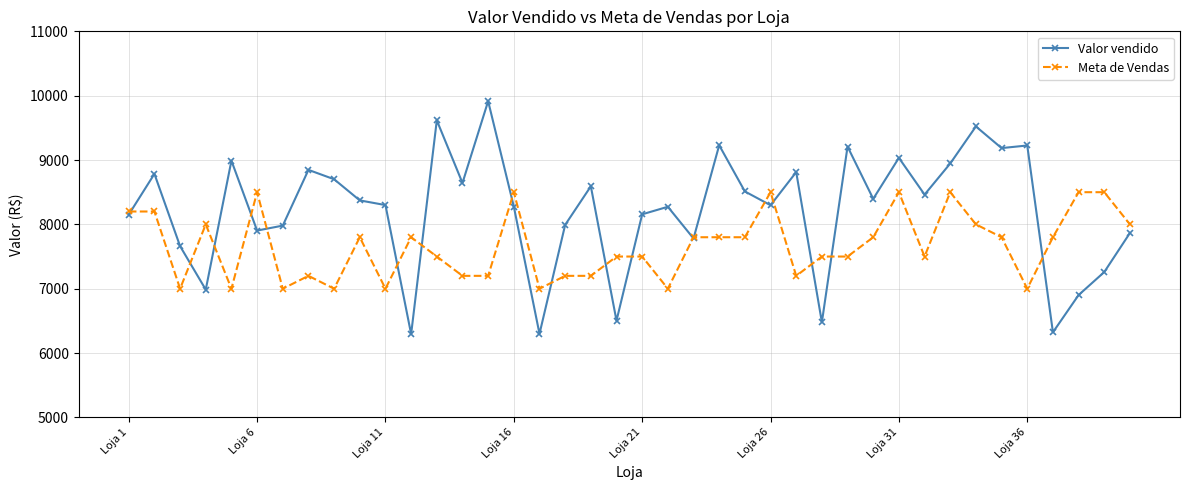

In Valor vendido, how many points are lower than both neighbors (excluding endpoints)?

13